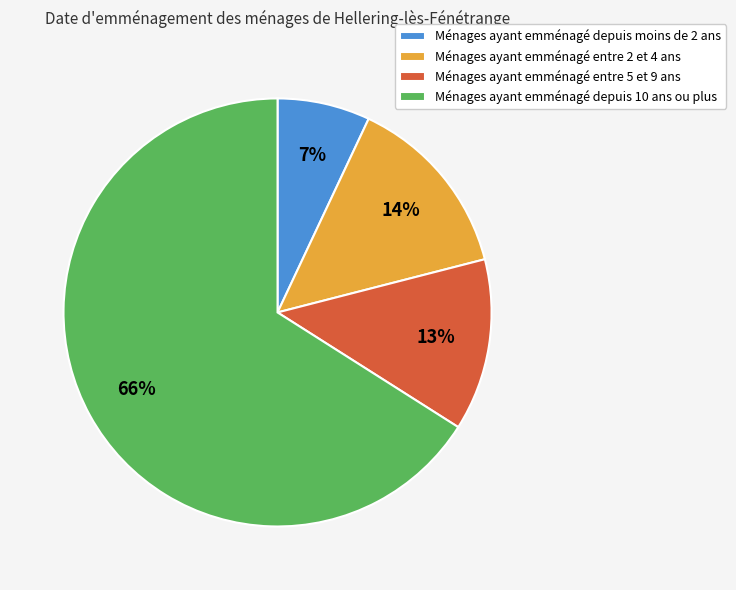

What is the largest slice in the pie chart?

Ménages ayant emménagé depuis 10 ans ou plus